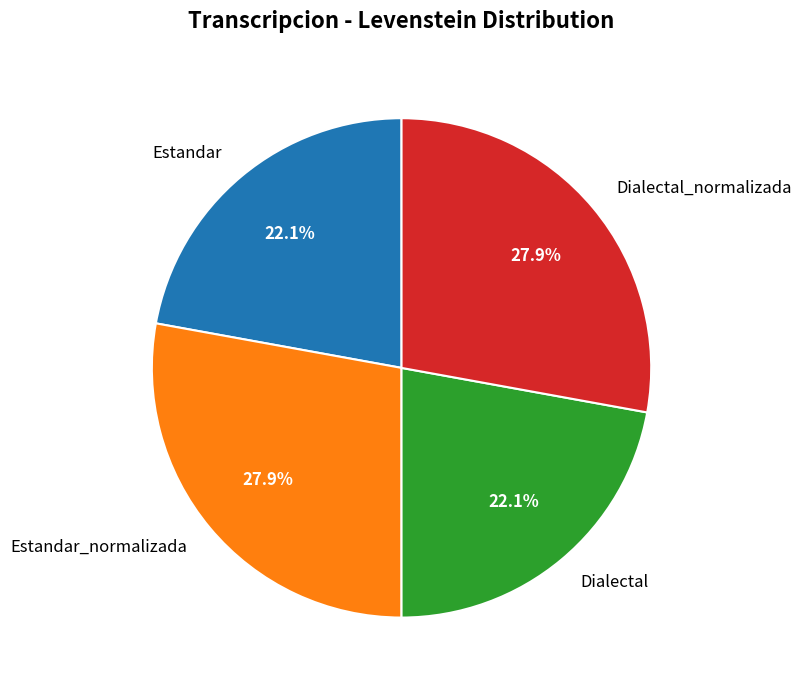

Which has a higher value, Dialectal_normalizada or Estandar?

Dialectal_normalizada